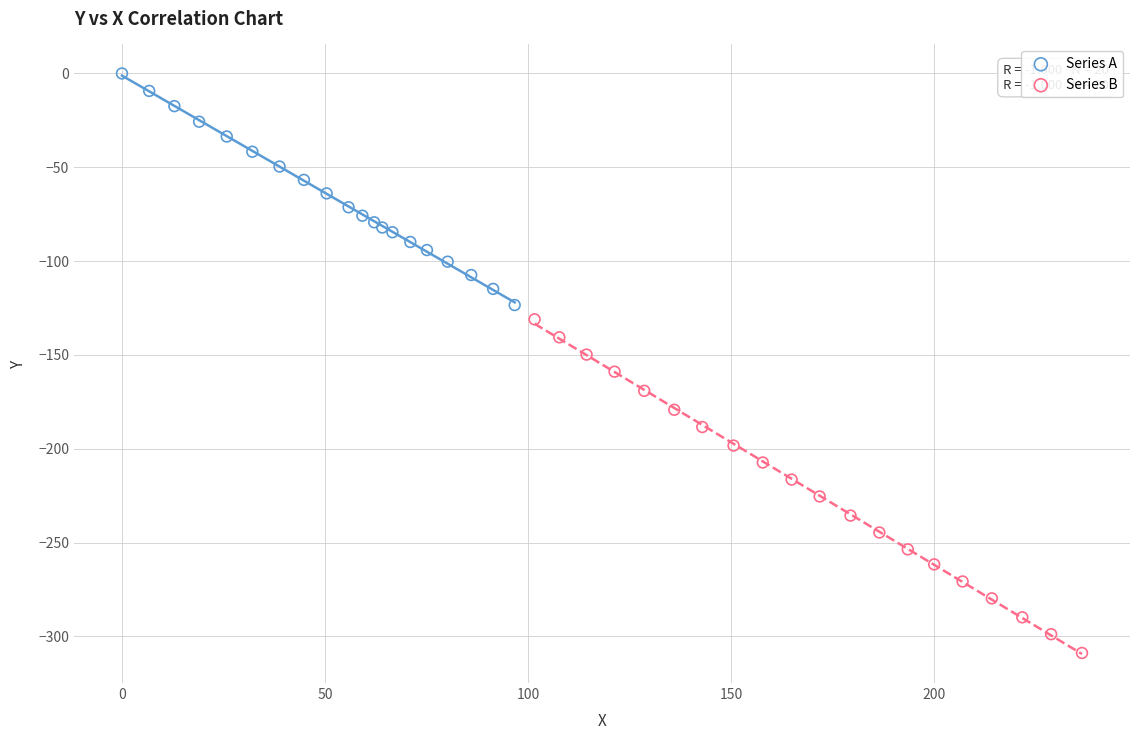

What are all the series names shown in the legend?

Series A, Series B